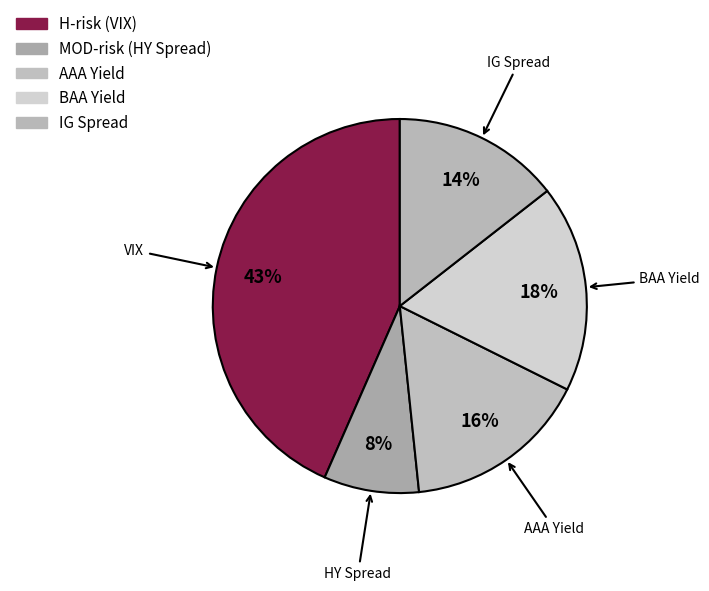

To the nearest percent, what is the combined percentage of BAA Yield and IG Spread?

32%